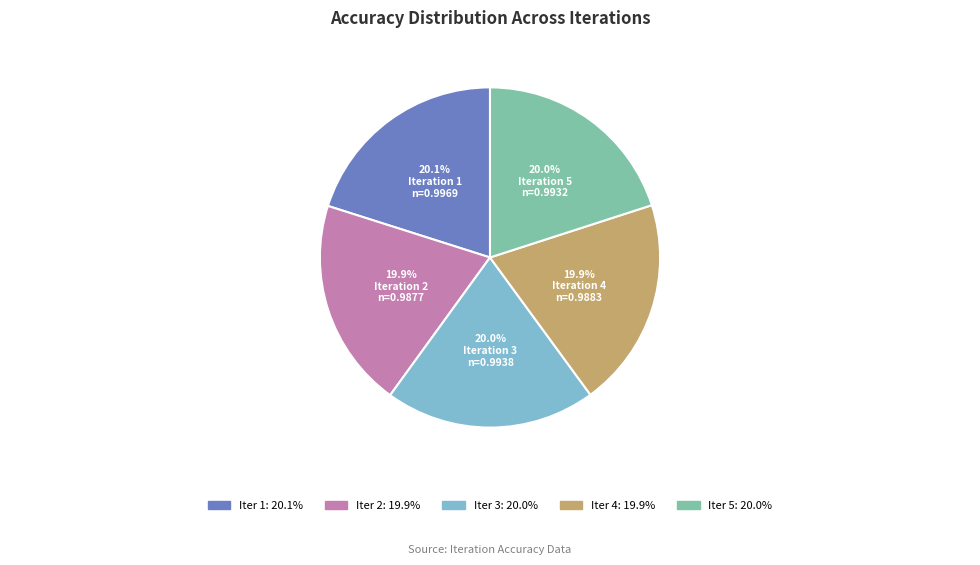

Does any single category account for the majority?

No